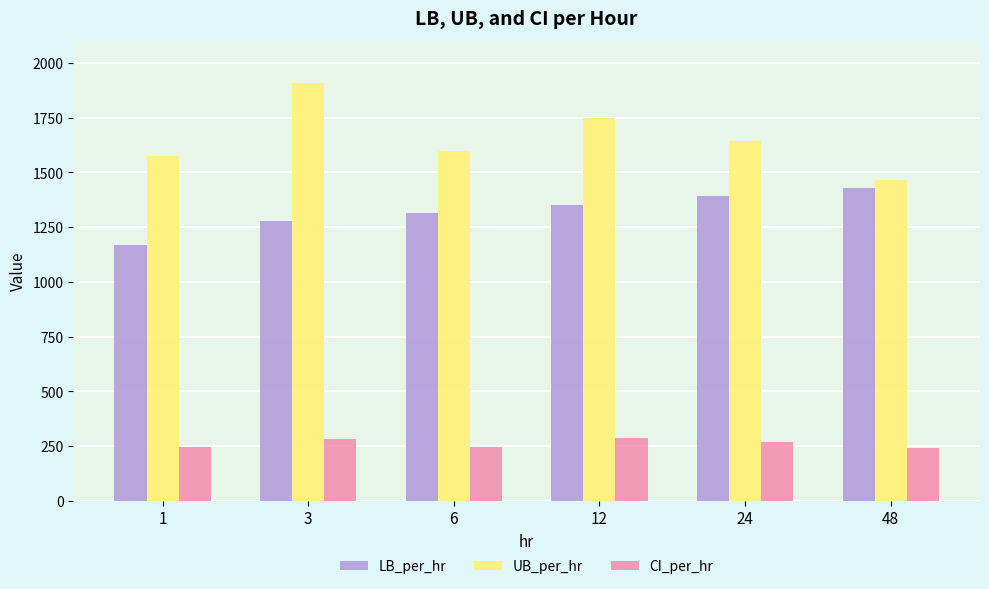

Which series changed the most between 3 and 6?

UB_per_hr